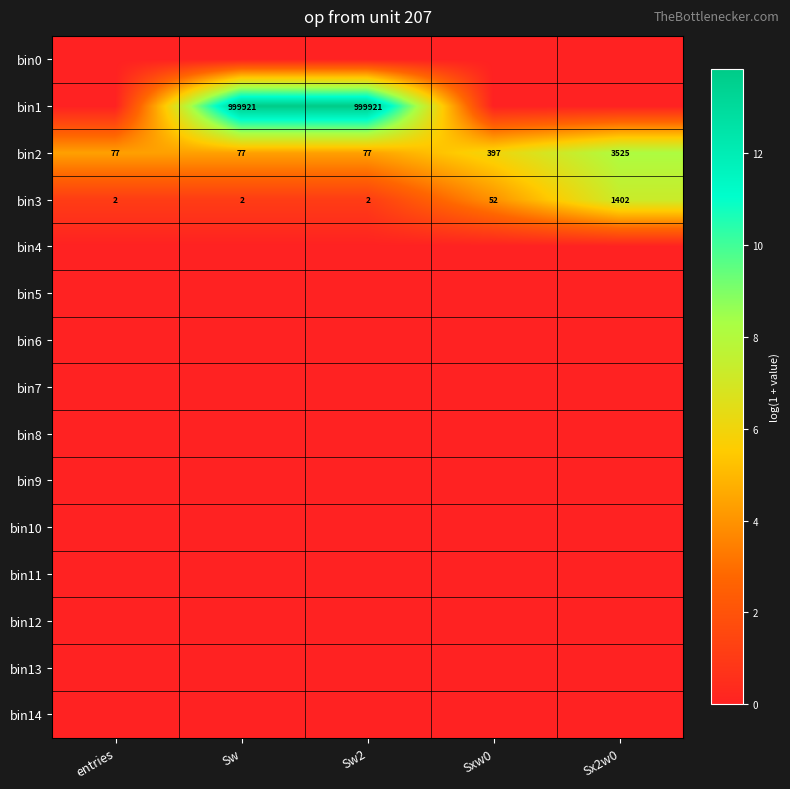

What is the sum of all bin2 values?

4153